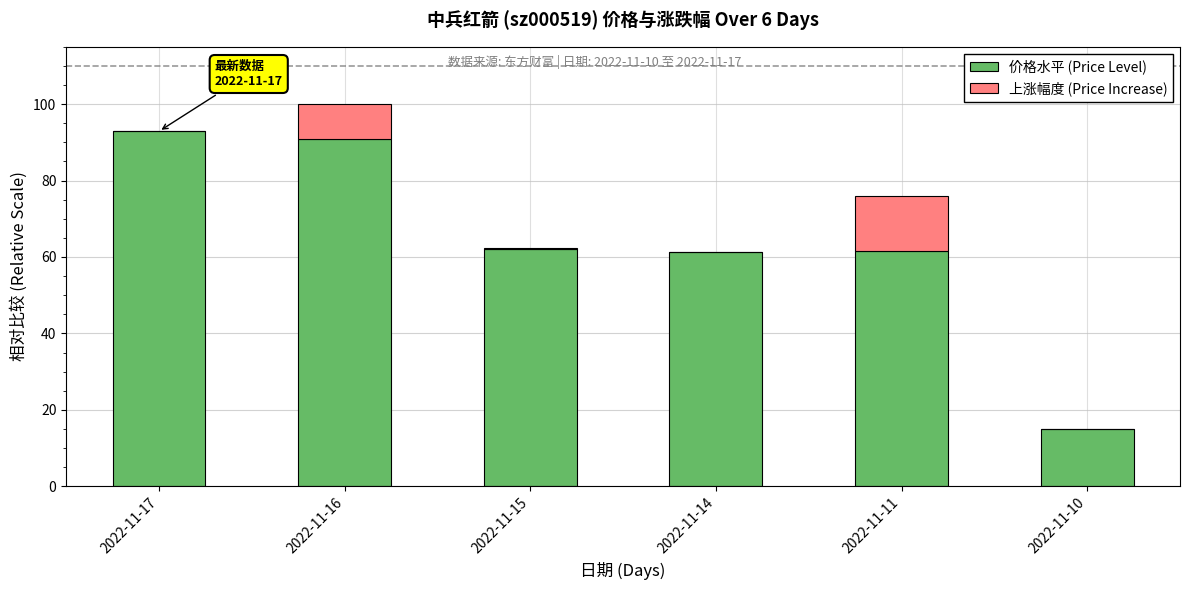

The value of 价格水平 (Price Level) at 2022-11-17 is 21.3. True or false?

False